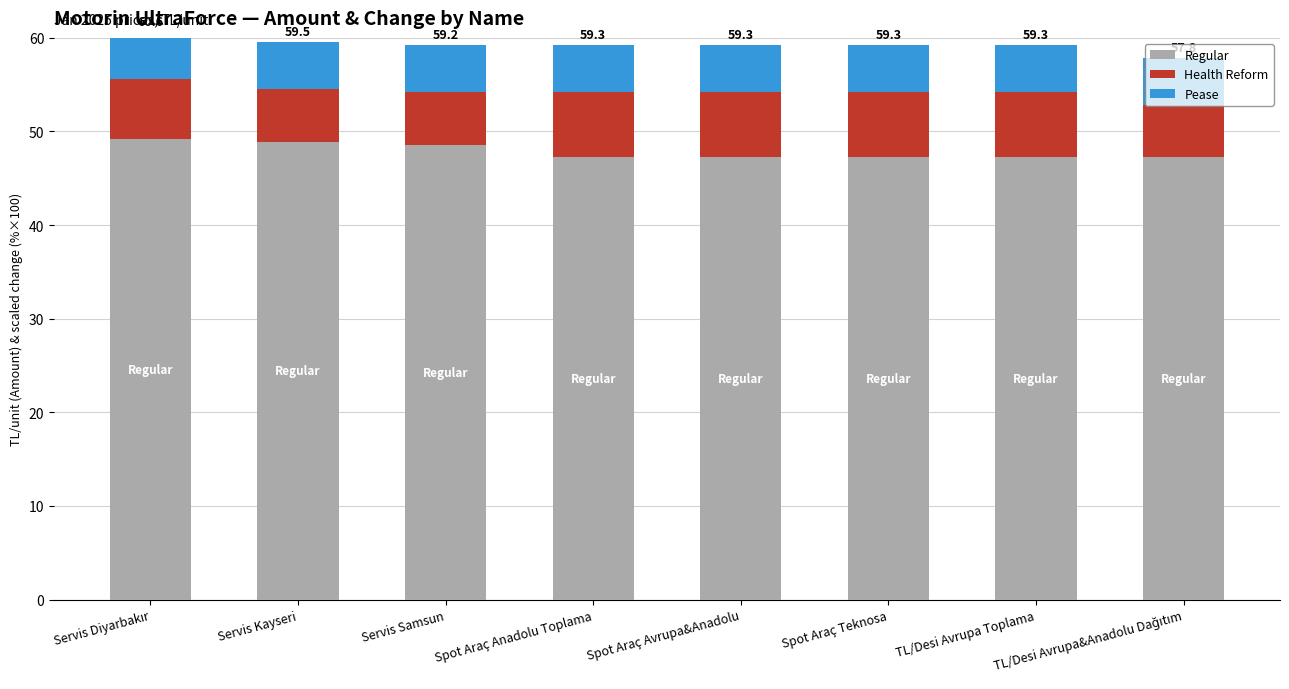

What is the maximum value for Pease?

5.0